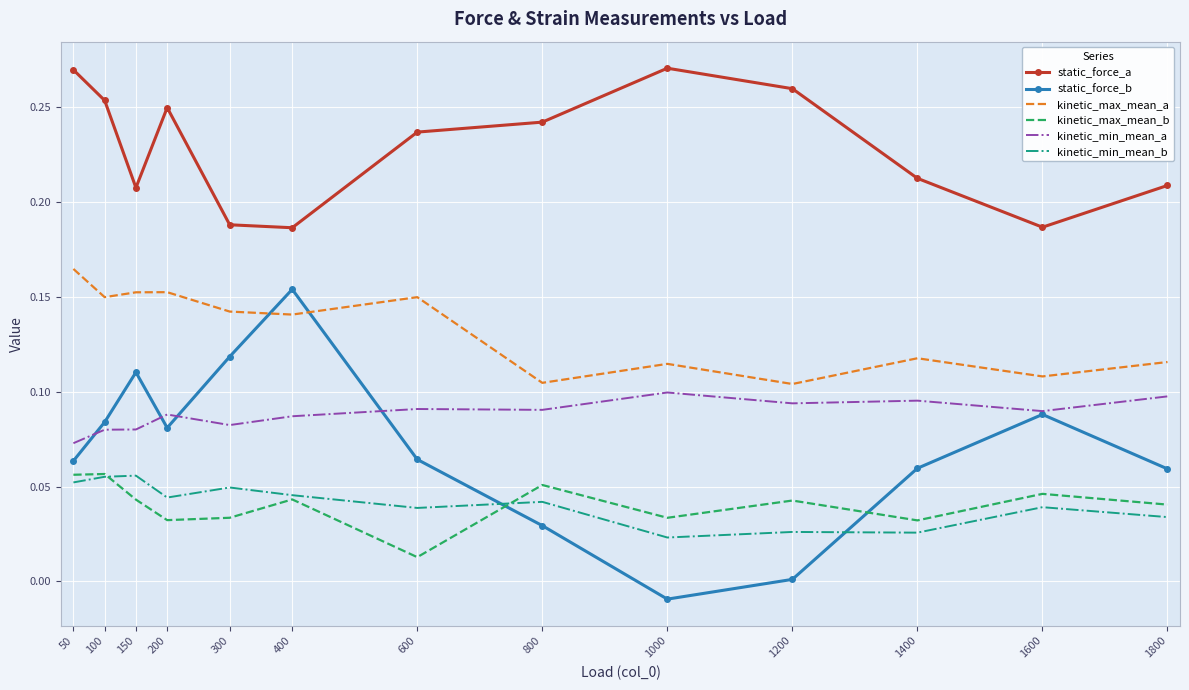

True or false: static_force_b and kinetic_min_mean_b cross at least once.

True